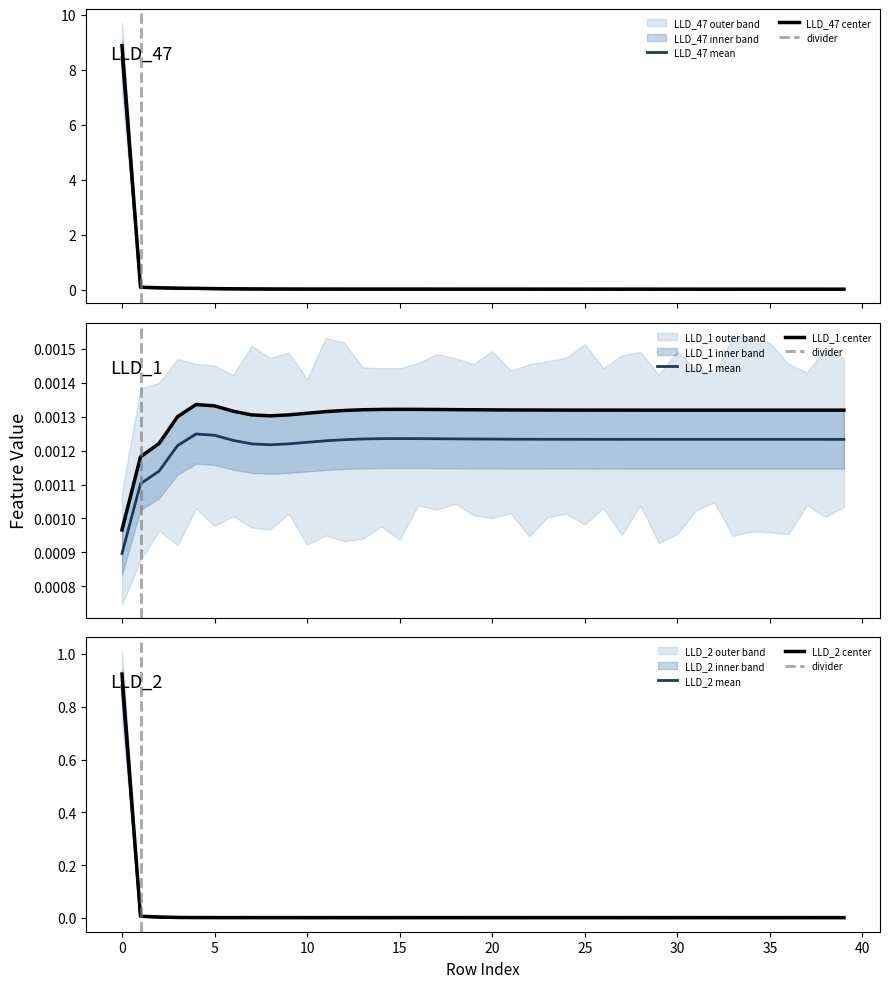

True or false: LLD_1 mean and LLD_1 center intersect in this chart.

False